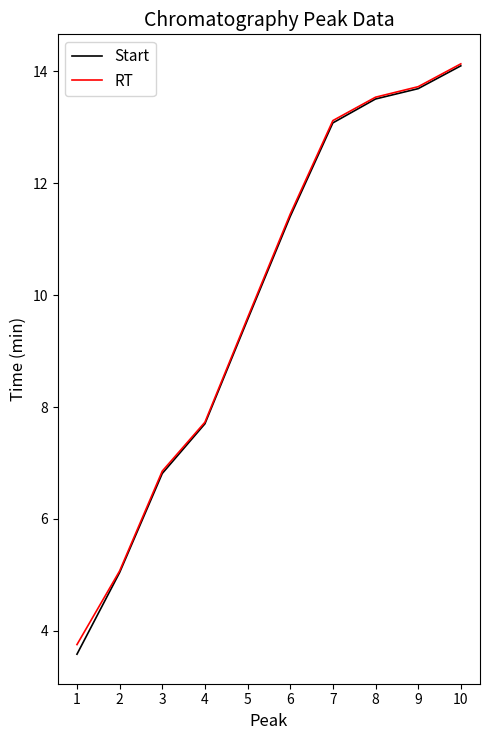

At which category is the sum across all series the highest?

10